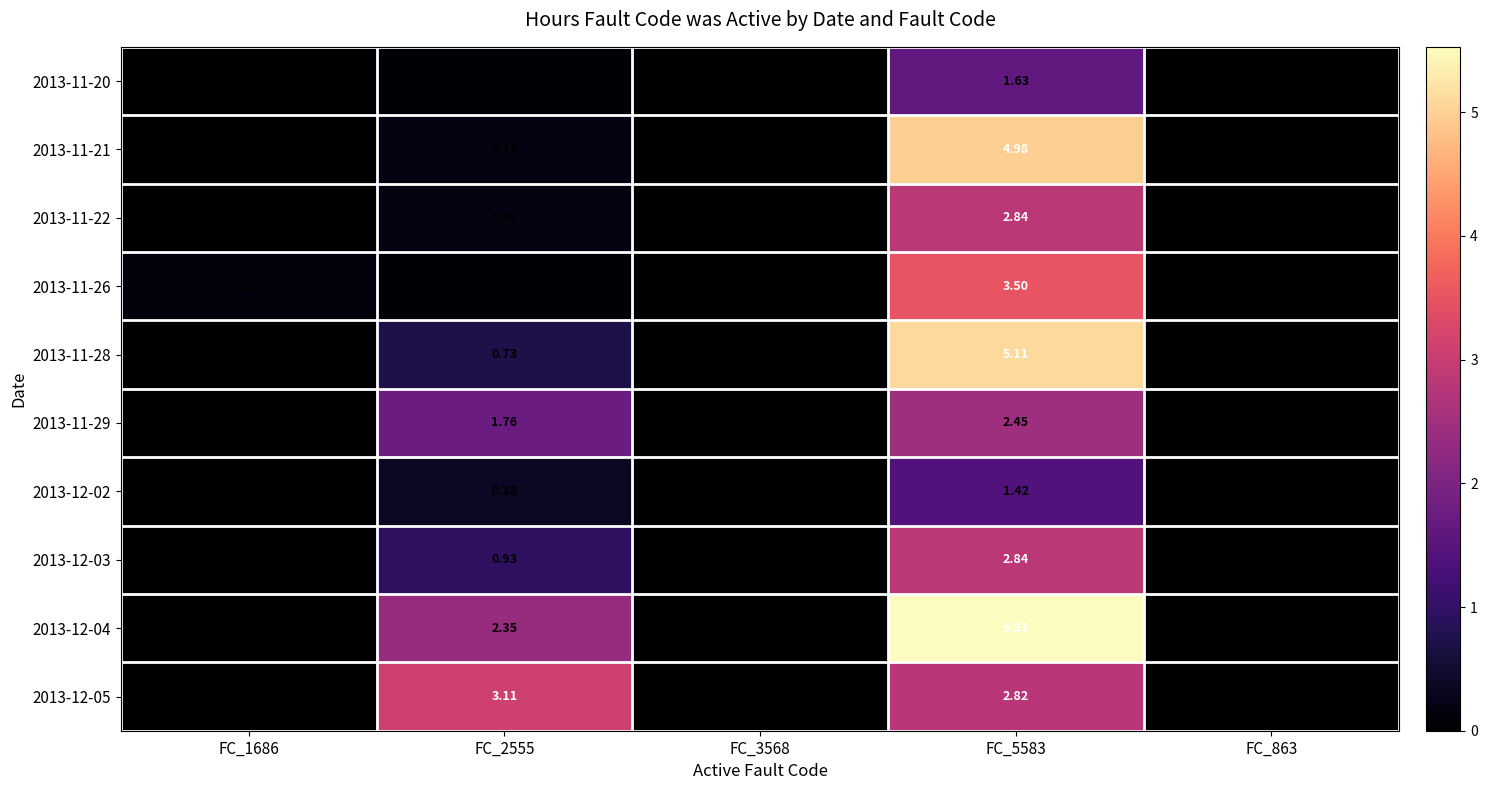

Which series has the largest total across all categories?

2013-12-04